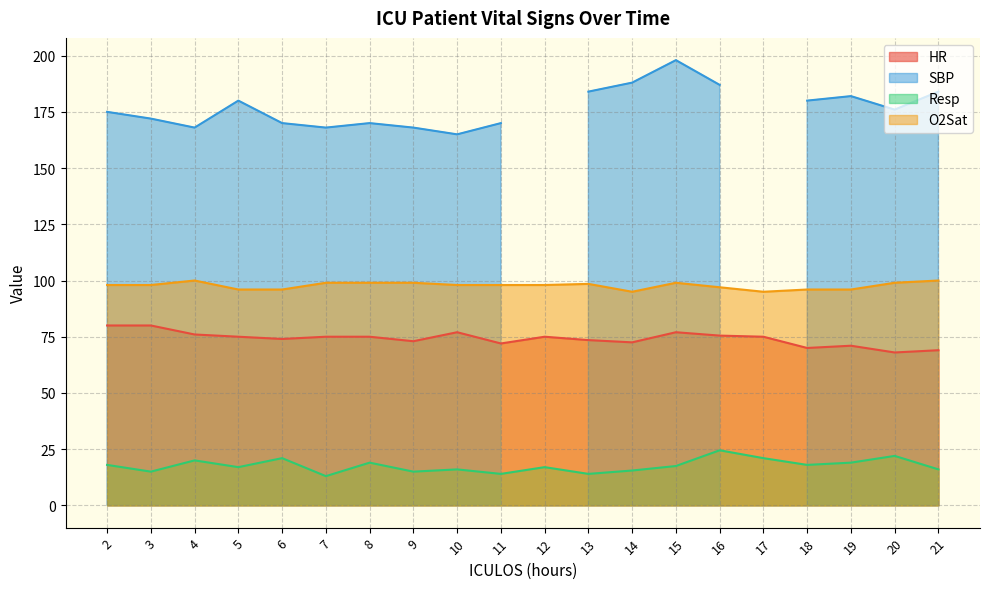

True or false: HR and Resp intersect in this chart.

False